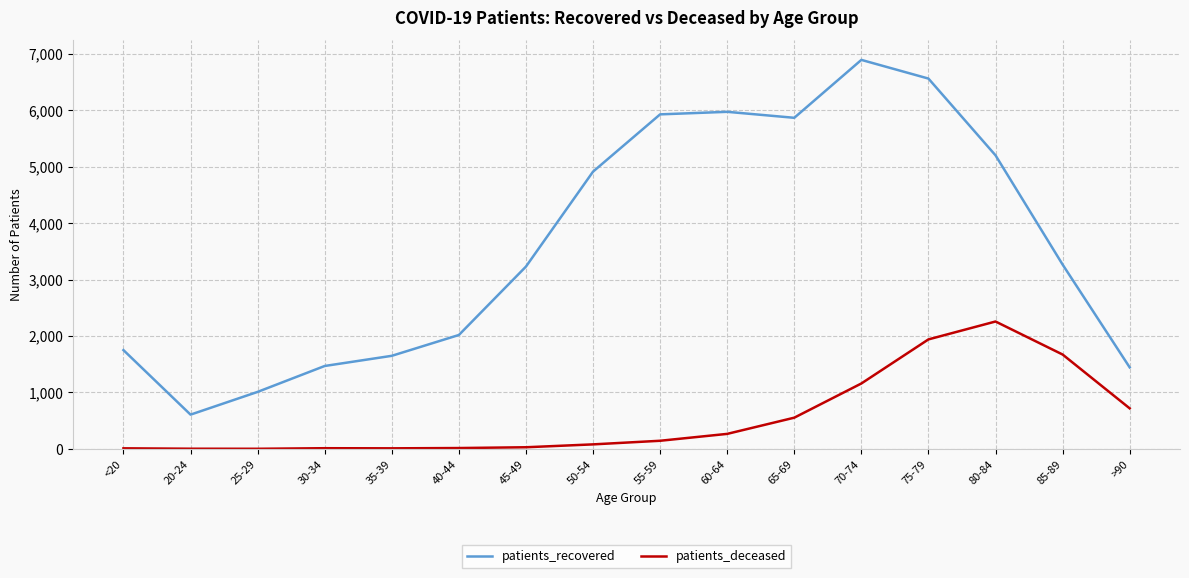

Rank the series at 75-79 from lowest to highest value.

patients_deceased, patients_recovered